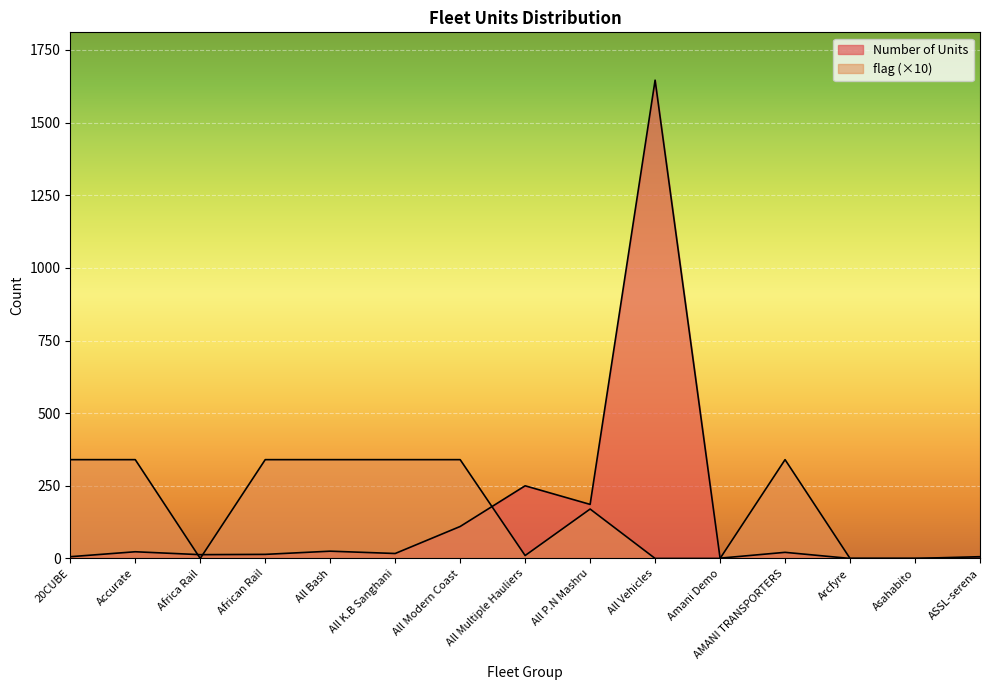

Does the chart display data point markers on the line(s)?

No